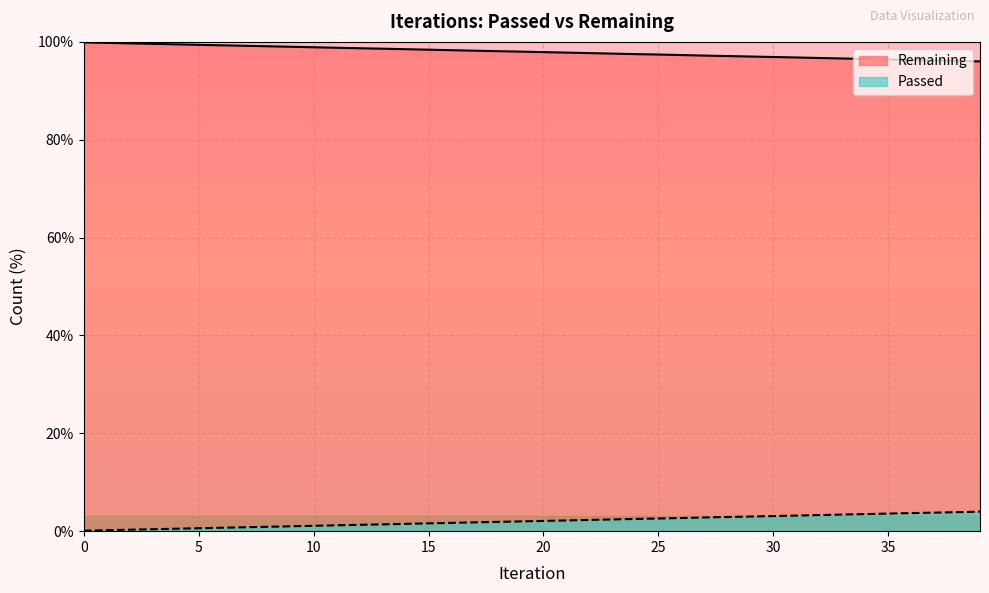

Approximately how many times larger is the value at 12 compared to 23?

1.0